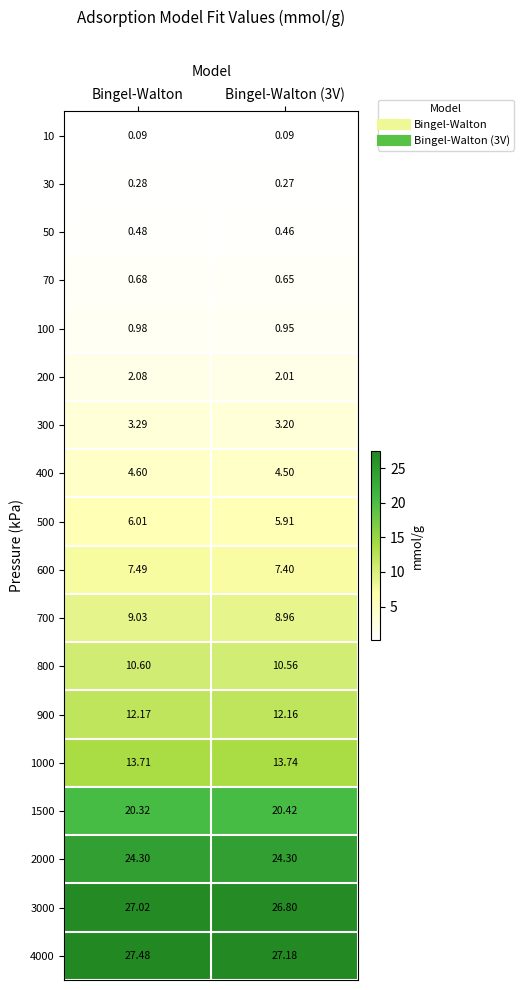

How many series are shown in this chart?

18